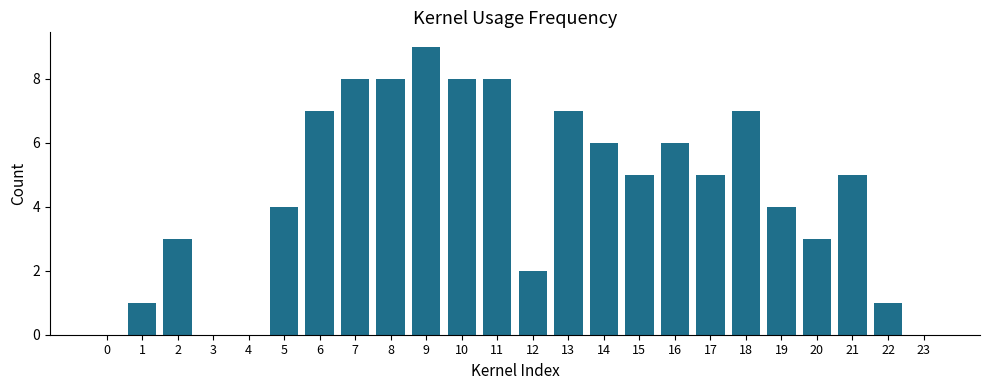

Which has a higher value, 14 or 21?

14